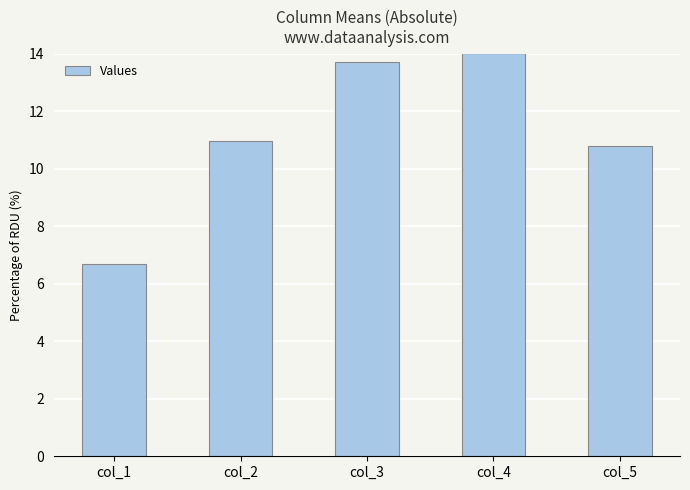

List the labels in order of value, largest first.

col_4, col_3, col_2, col_5, col_1